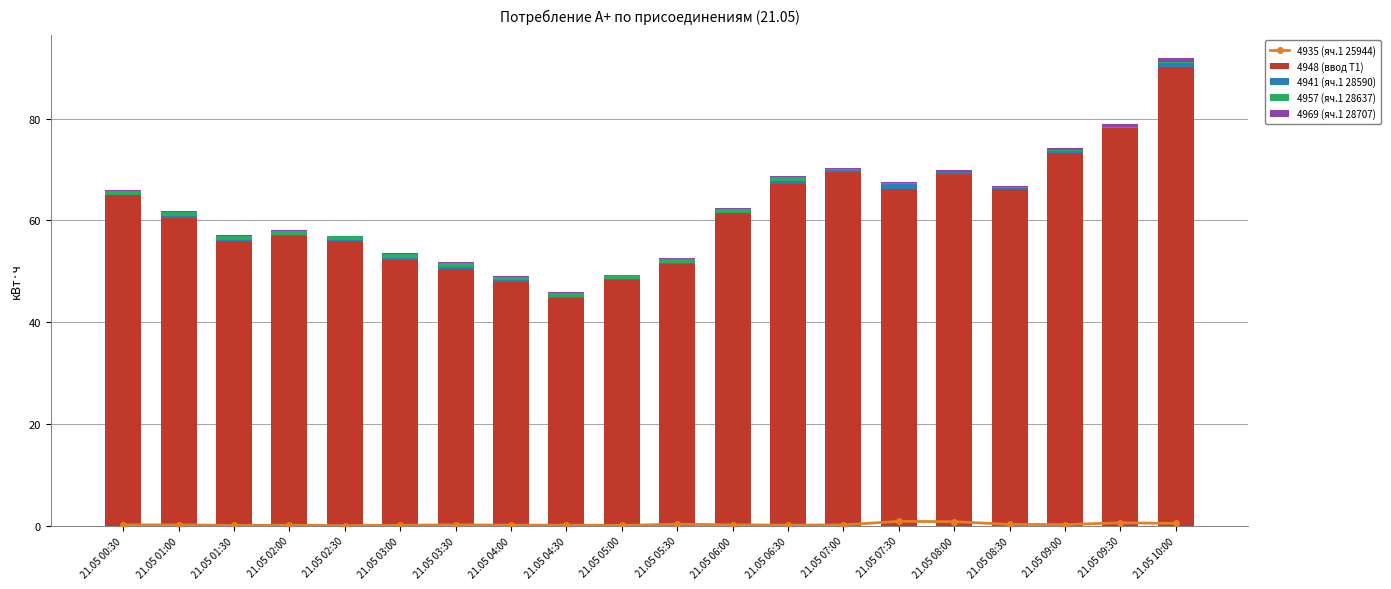

What is the spread (max minus min) of values at 21.05 05:00?

48.2